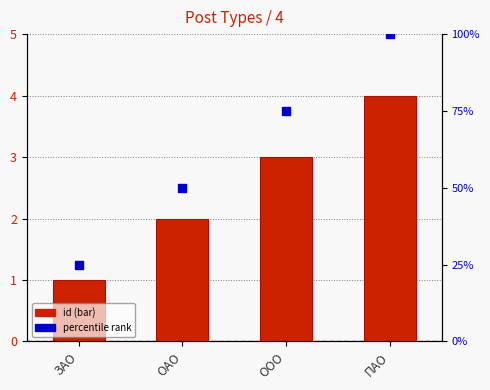

At which category is the sum across all series the highest?

ПАО